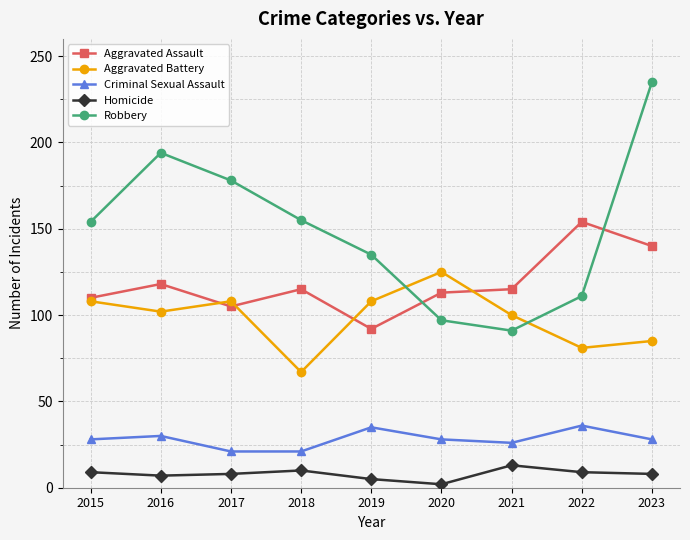

At which category does Aggravated Assault reach its first local valley?

2017